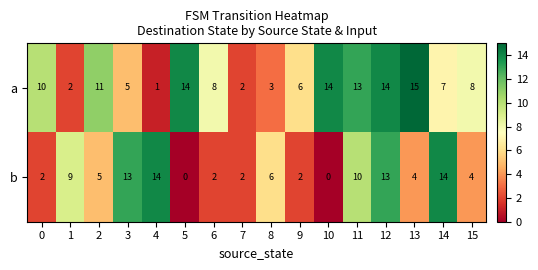

What is the spread (max minus min) of values at 10?

14